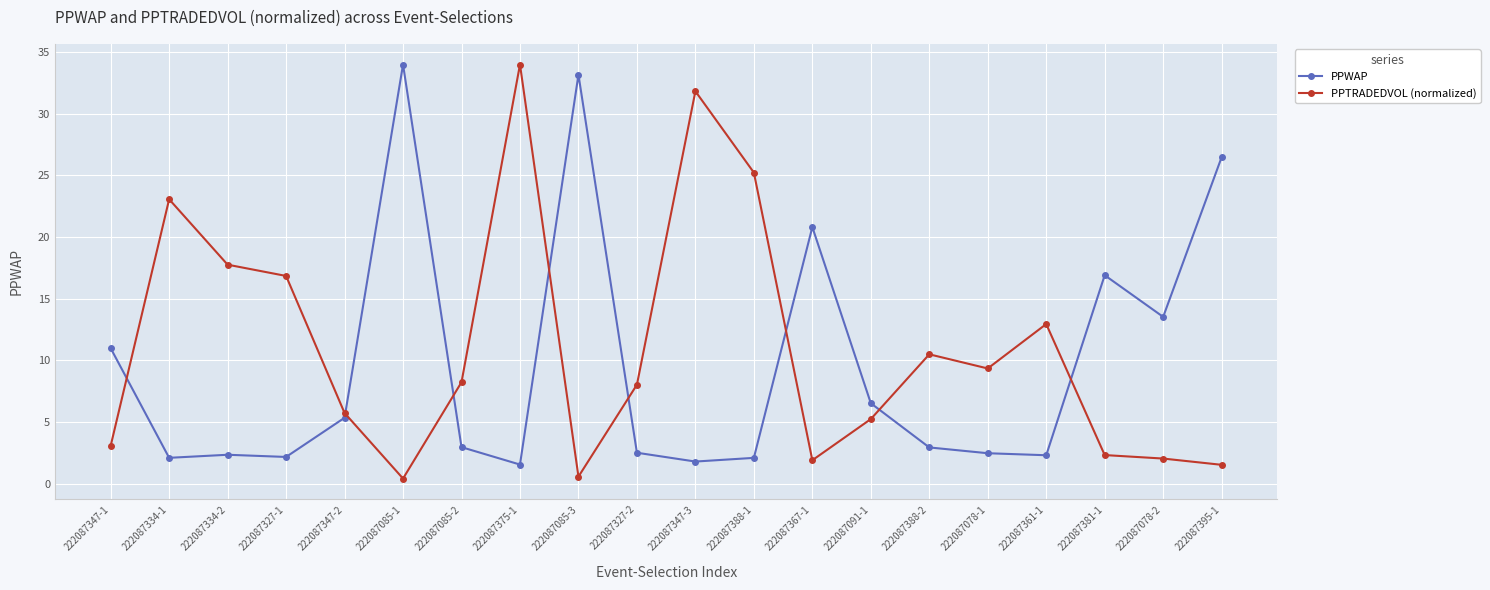

Which category has the highest value in the PPTRADEDVOL (normalized) series?

222087375-1